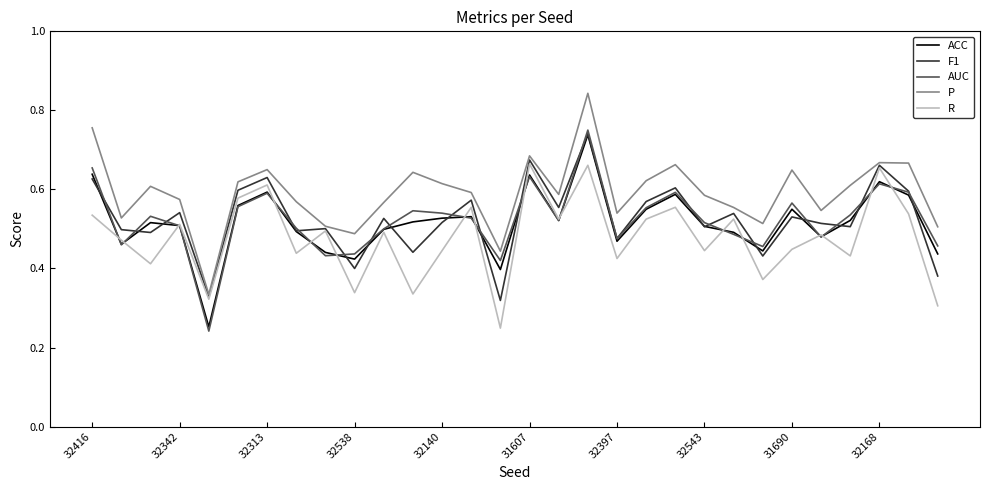

True or false: R and ACC cross at least once.

True